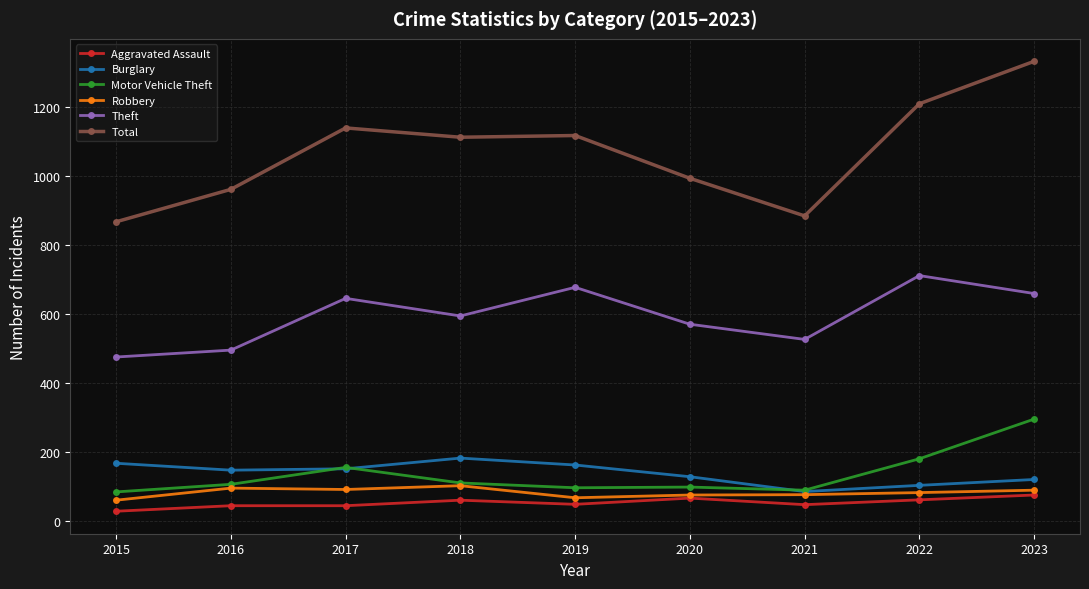

What is the greatest value displayed?

1332